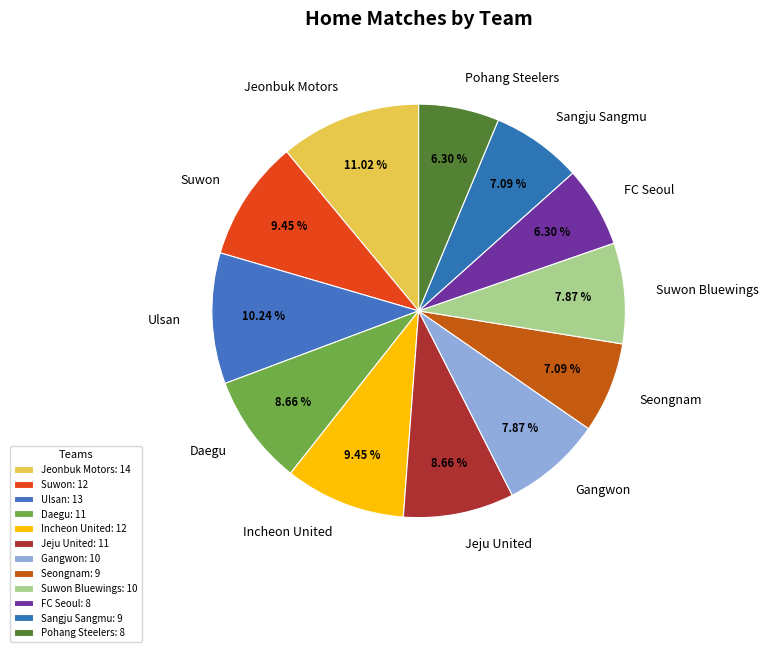

Does any single category account for the majority?

No